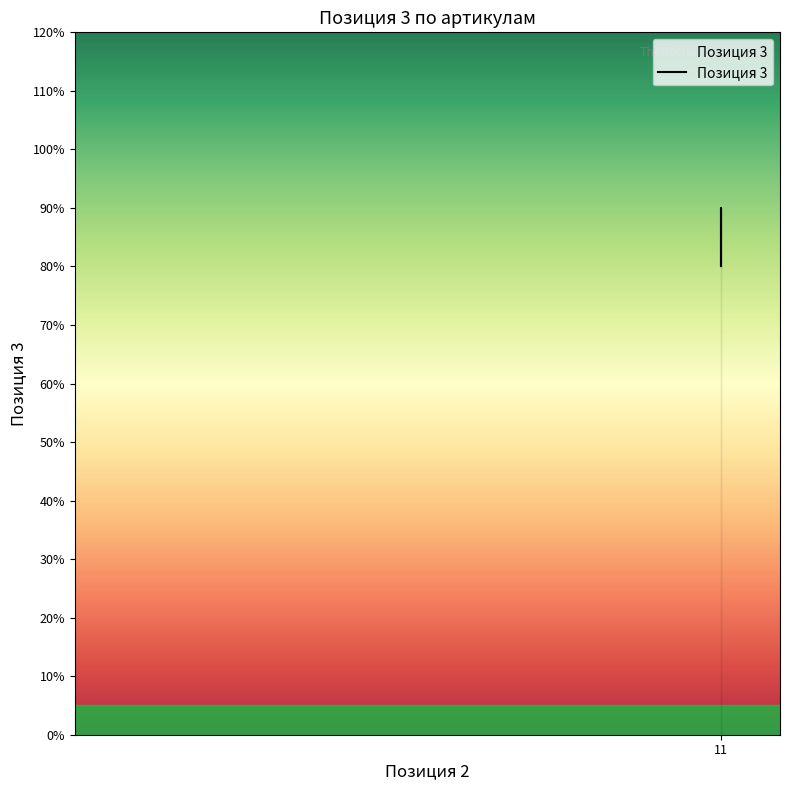

Does the chart have visible grid lines?

No